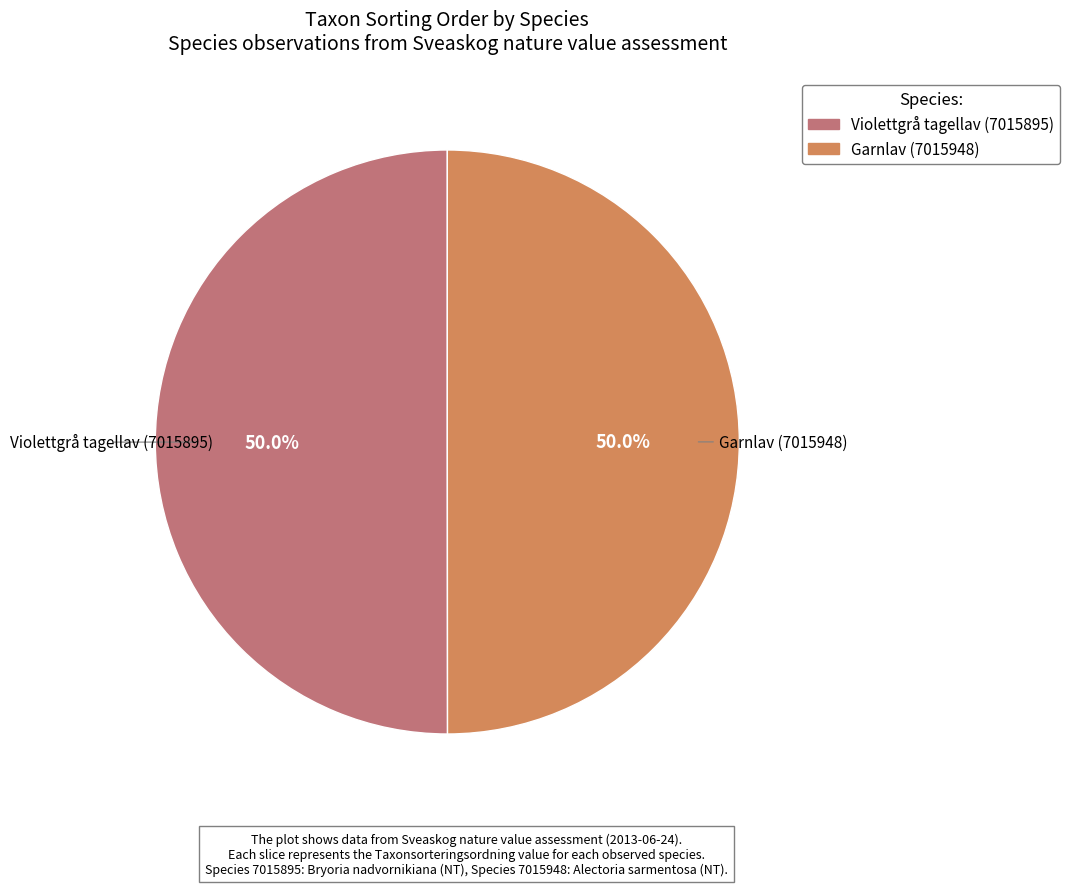

True or false: Garnlav (7015948) accounts for 59% of the total.

False